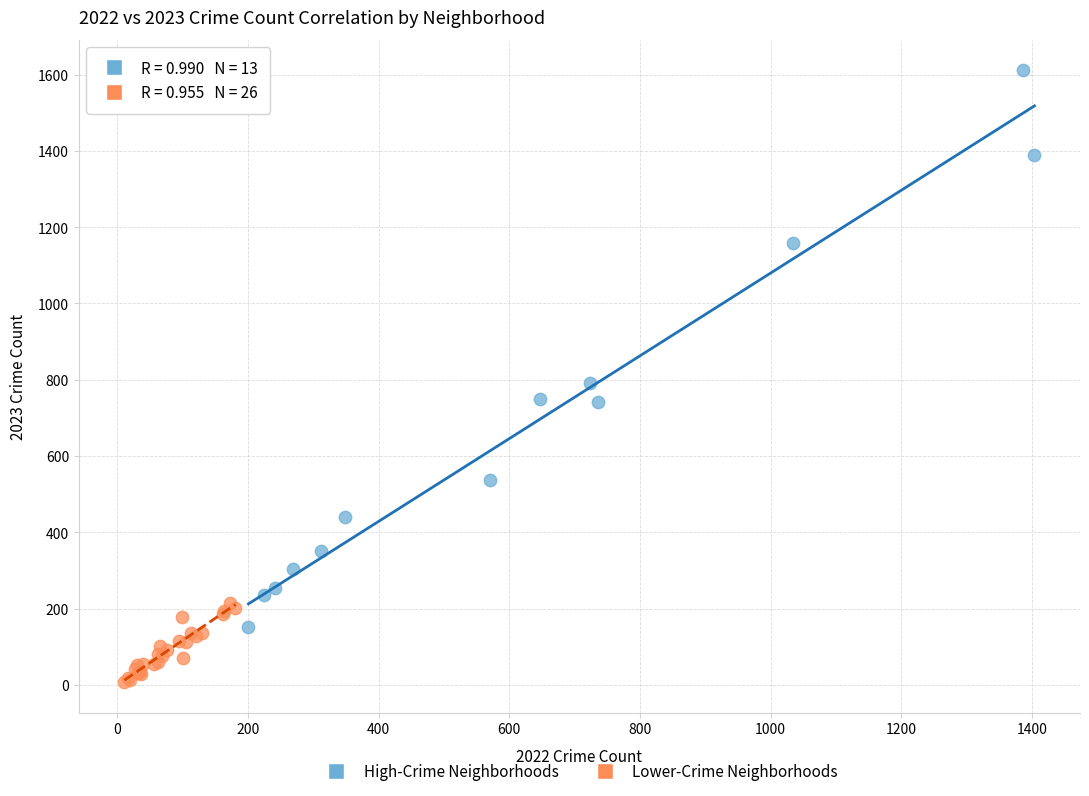

Which series contains the highest Y value?

High-Crime Neighborhoods